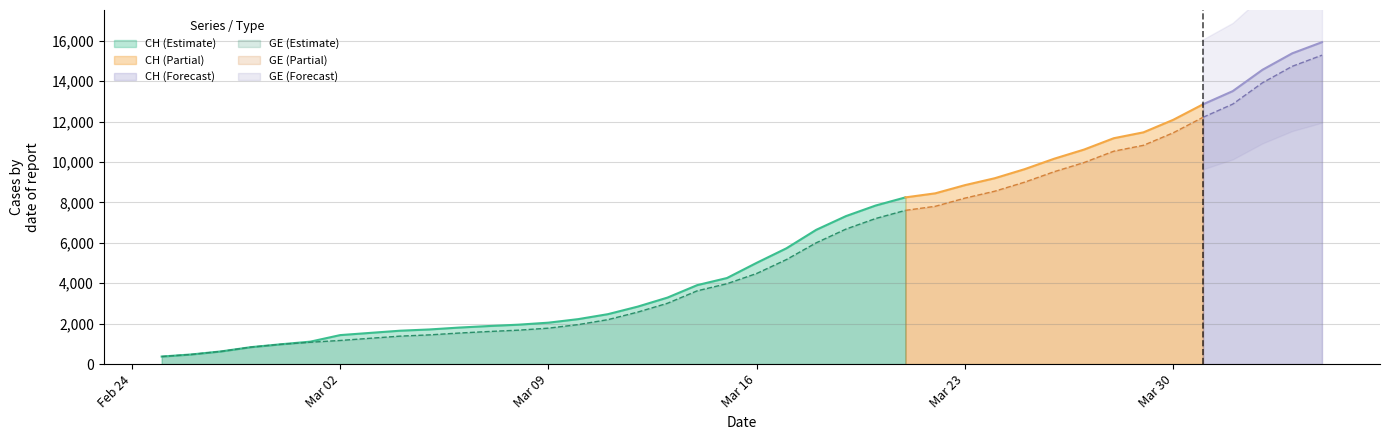

What is the difference between the second highest and minimum values in the GE series?

14358